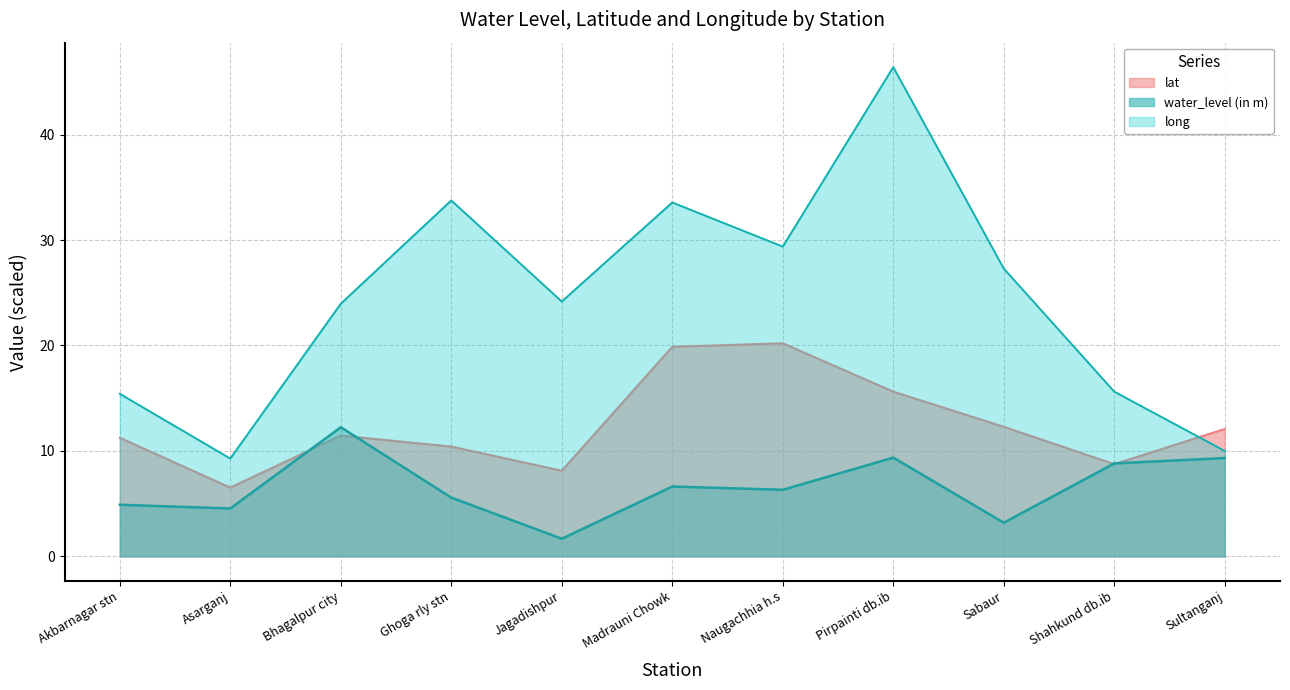

Is it true that long equals 15.5 at Bhagalpur city?

False